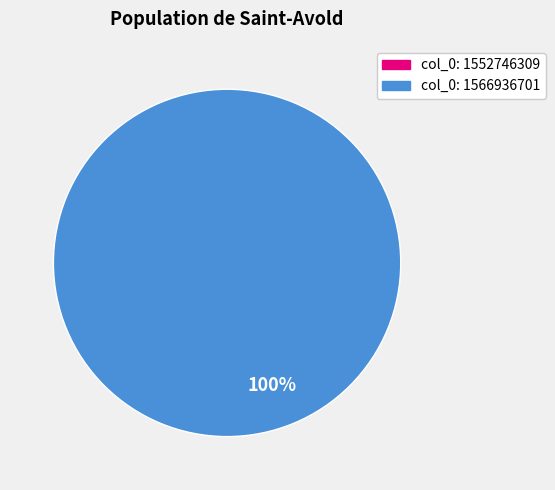

What percentage is the 1566936701 slice, to the nearest percent?

100%